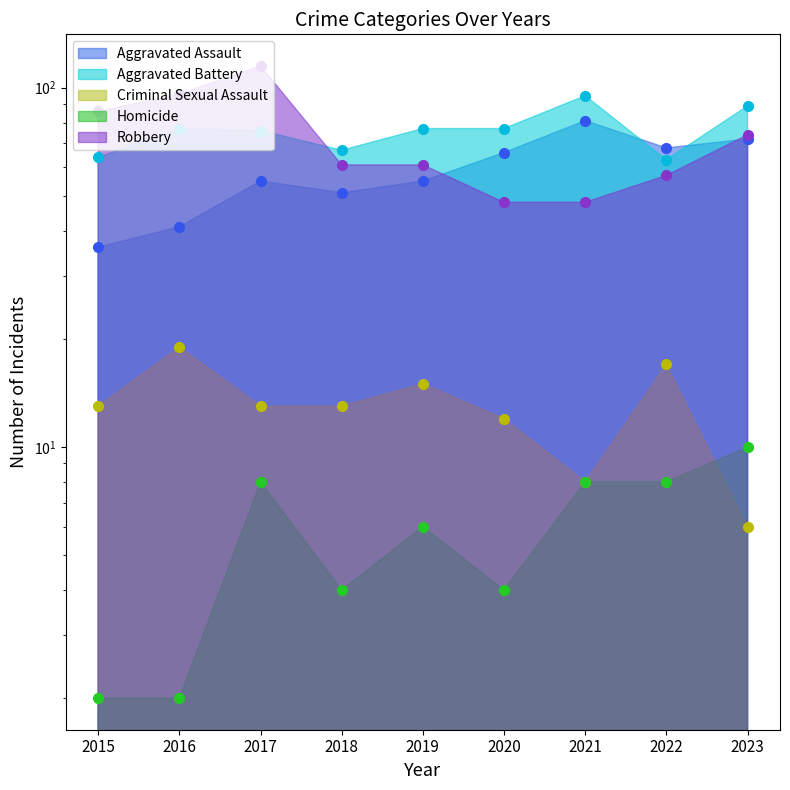

Reading left to right, extract all data points from this chart.

Aggravated Assault: 36	41	55	51	55	66	81	68	72
Aggravated Battery: 64	77	76	67	77	77	95	63	89
Criminal Sexual Assault: 13	19	13	13	15	12	8	17	6
Homicide: 2	2	8	4	6	4	8	8	10
Robbery: 86	96	115	61	61	48	48	57	74